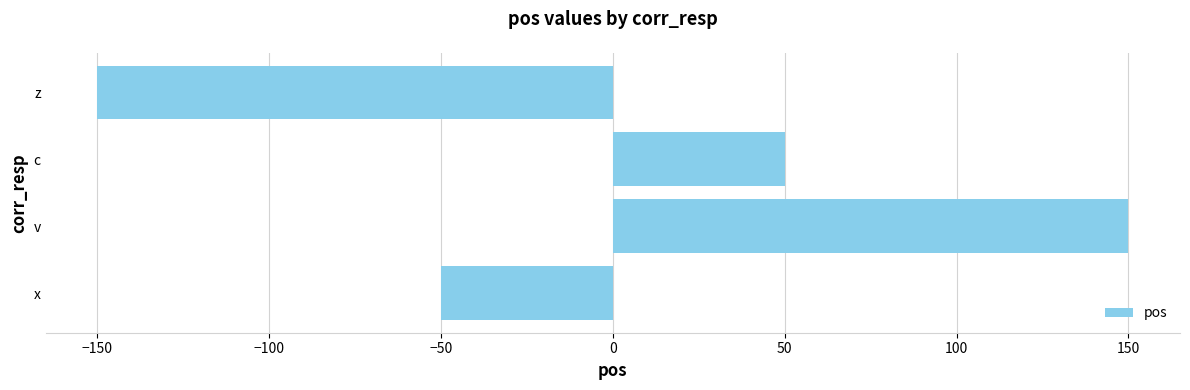

Are the bars grouped side by side (vs. stacked)?

No